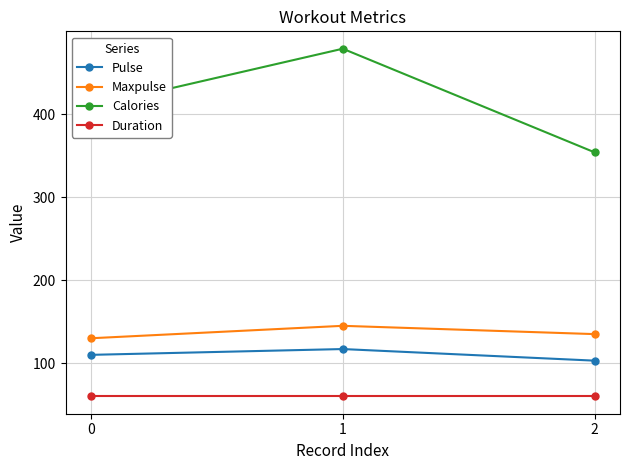

What is the total value across all series at 2?

652